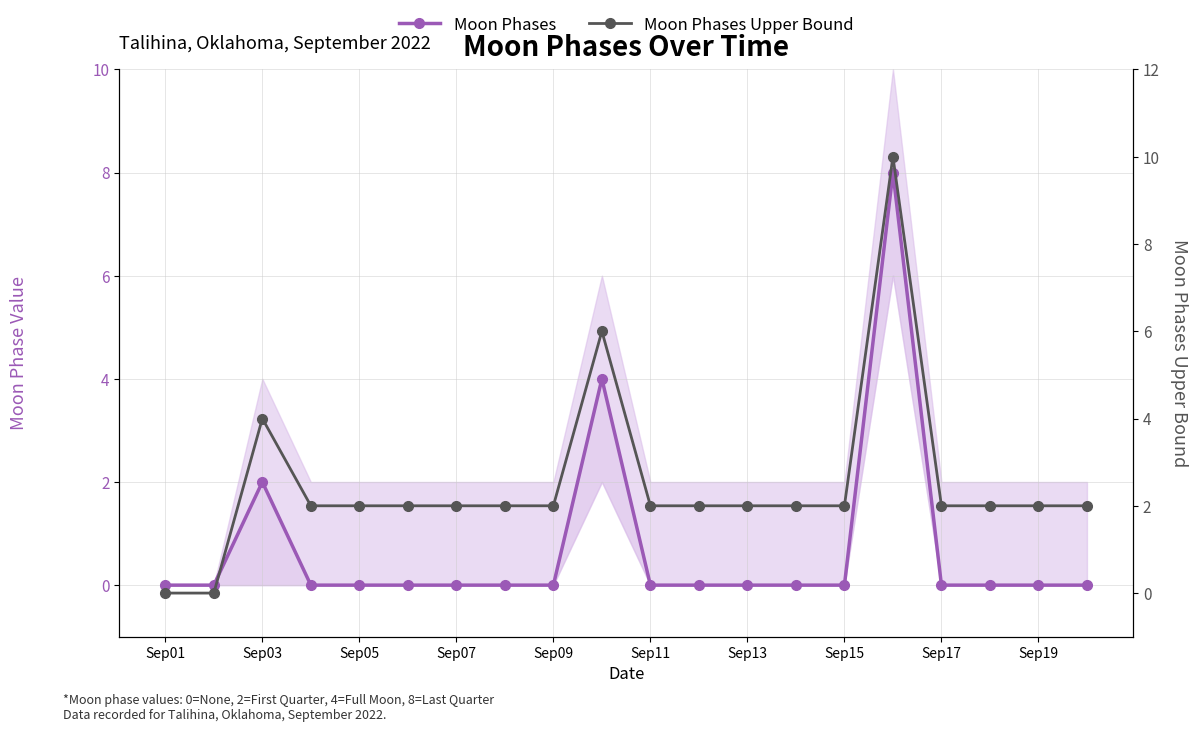

Does the chart display data point markers on the line(s)?

Yes